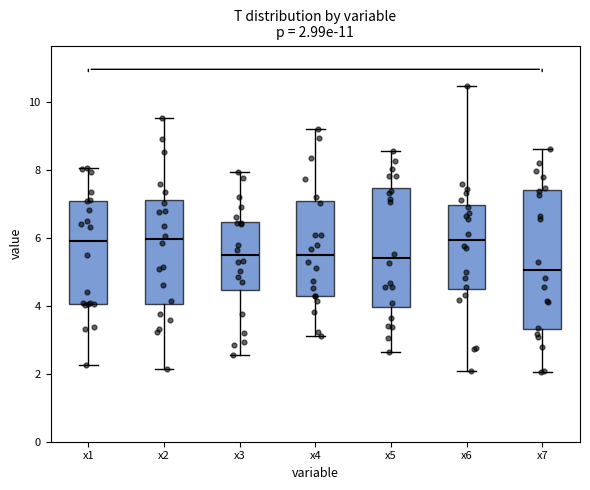

Comparing the boxes themselves (not the whiskers), which one is the tallest?

x7